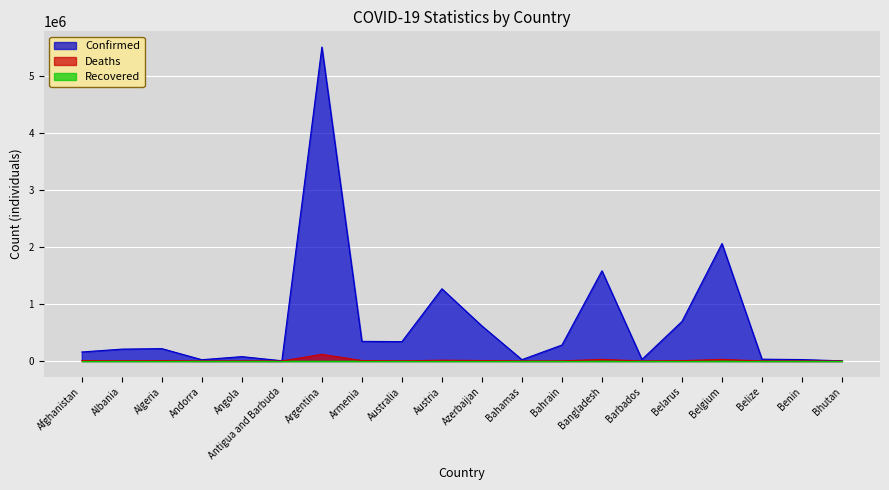

Which series has the largest range (max minus min)?

Confirmed